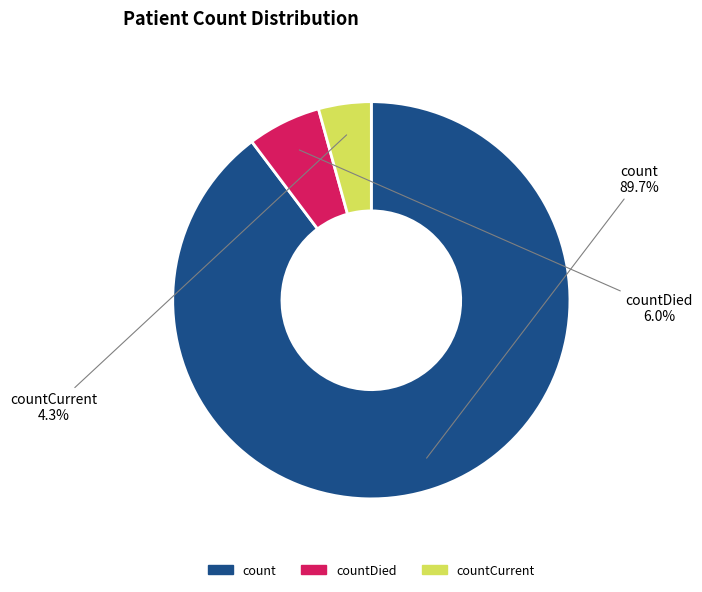

Is there any slice that represents more than half of the pie?

Yes